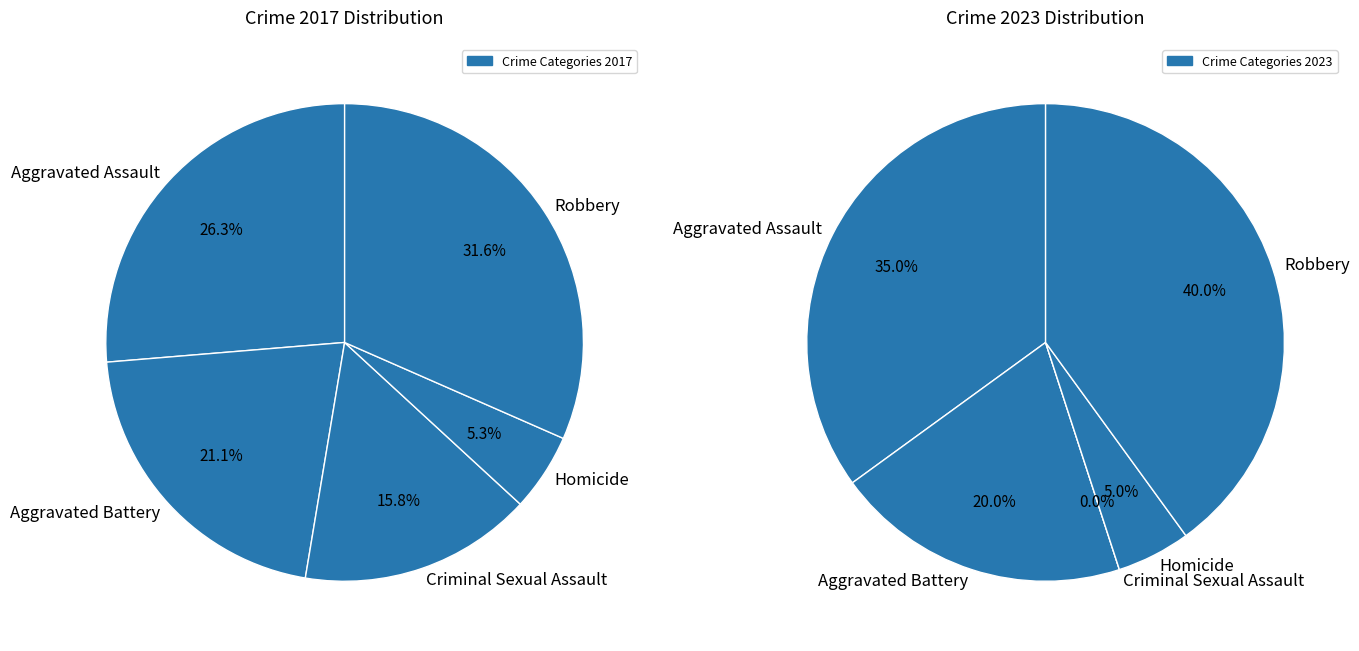

Rank the categories by values_2017 value from highest to lowest.

Robbery, Aggravated Assault, Aggravated Battery, Criminal Sexual Assault, Homicide